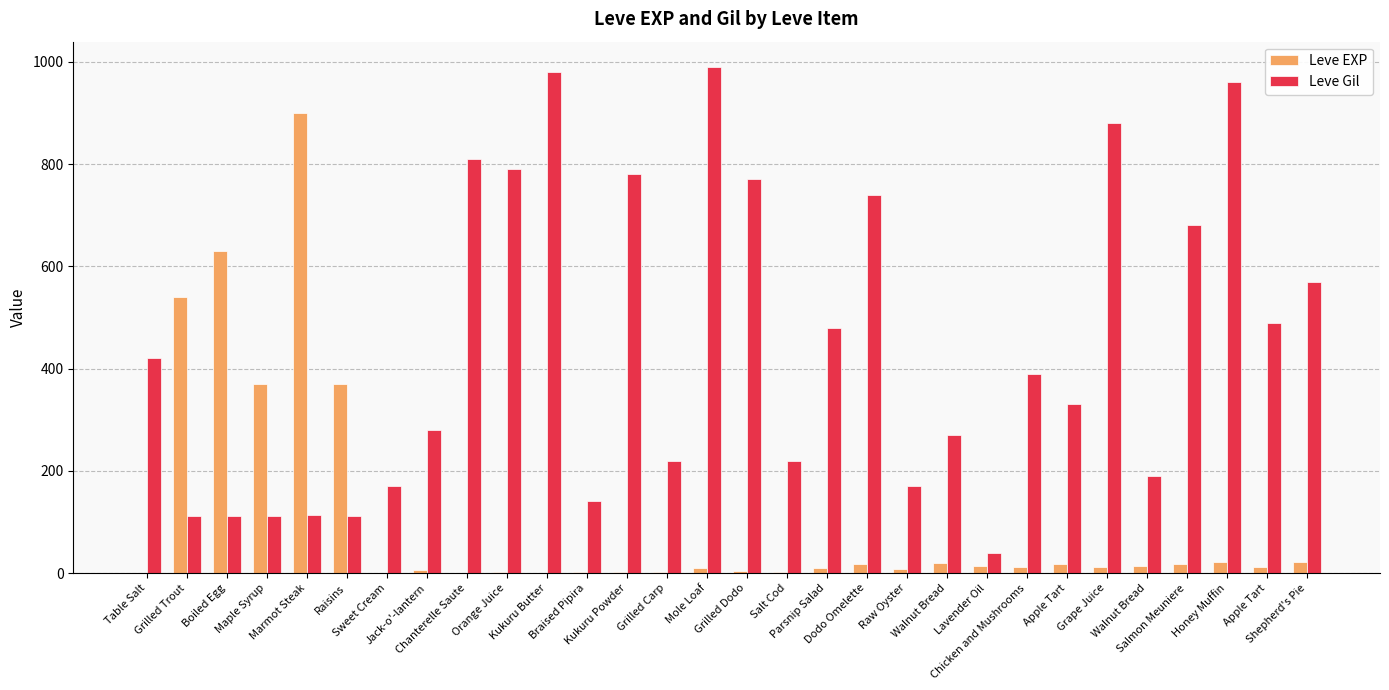

How many groups of bars are there?

30